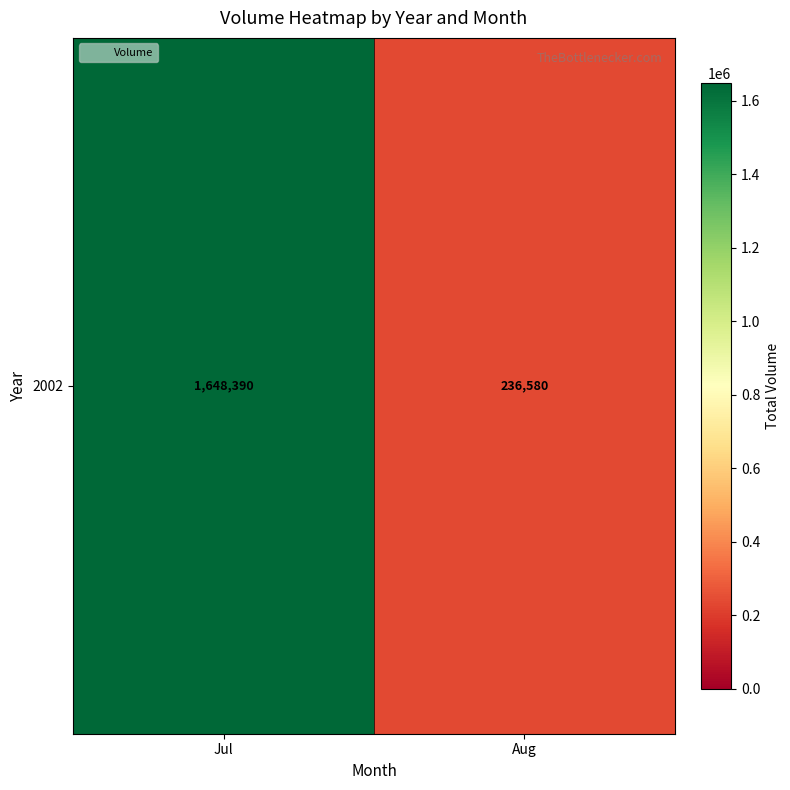

What is the maximum value shown in the chart?

1648390